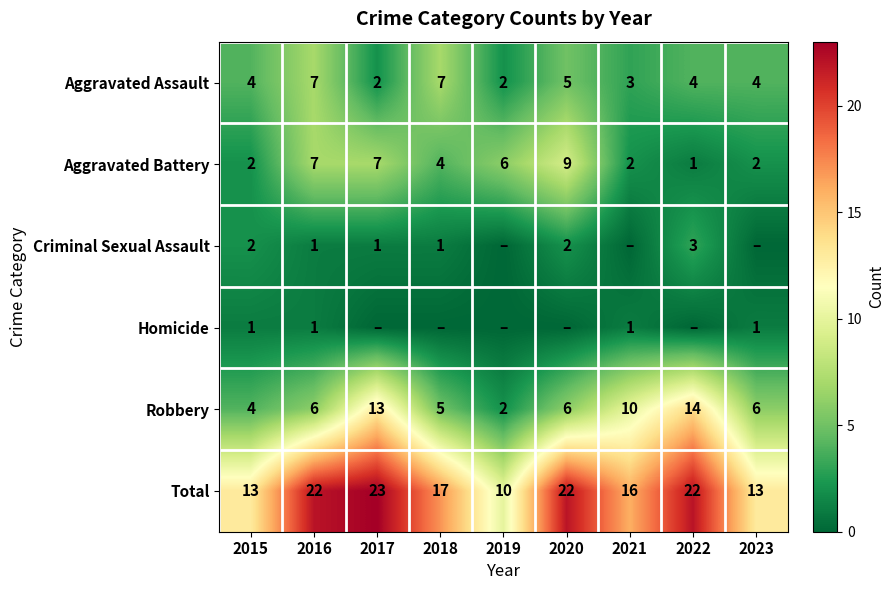

What is the highest value of the Total series?

23